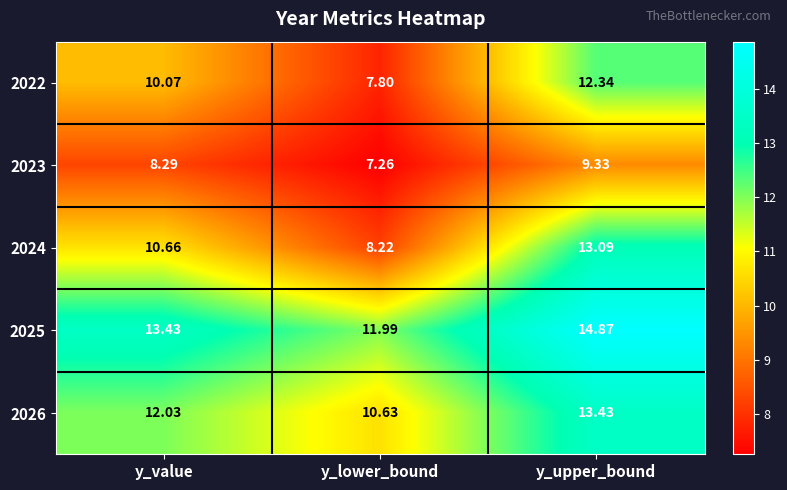

Rank the categories by 2022 value from lowest to highest.

y_lower_bound, y_value, y_upper_bound